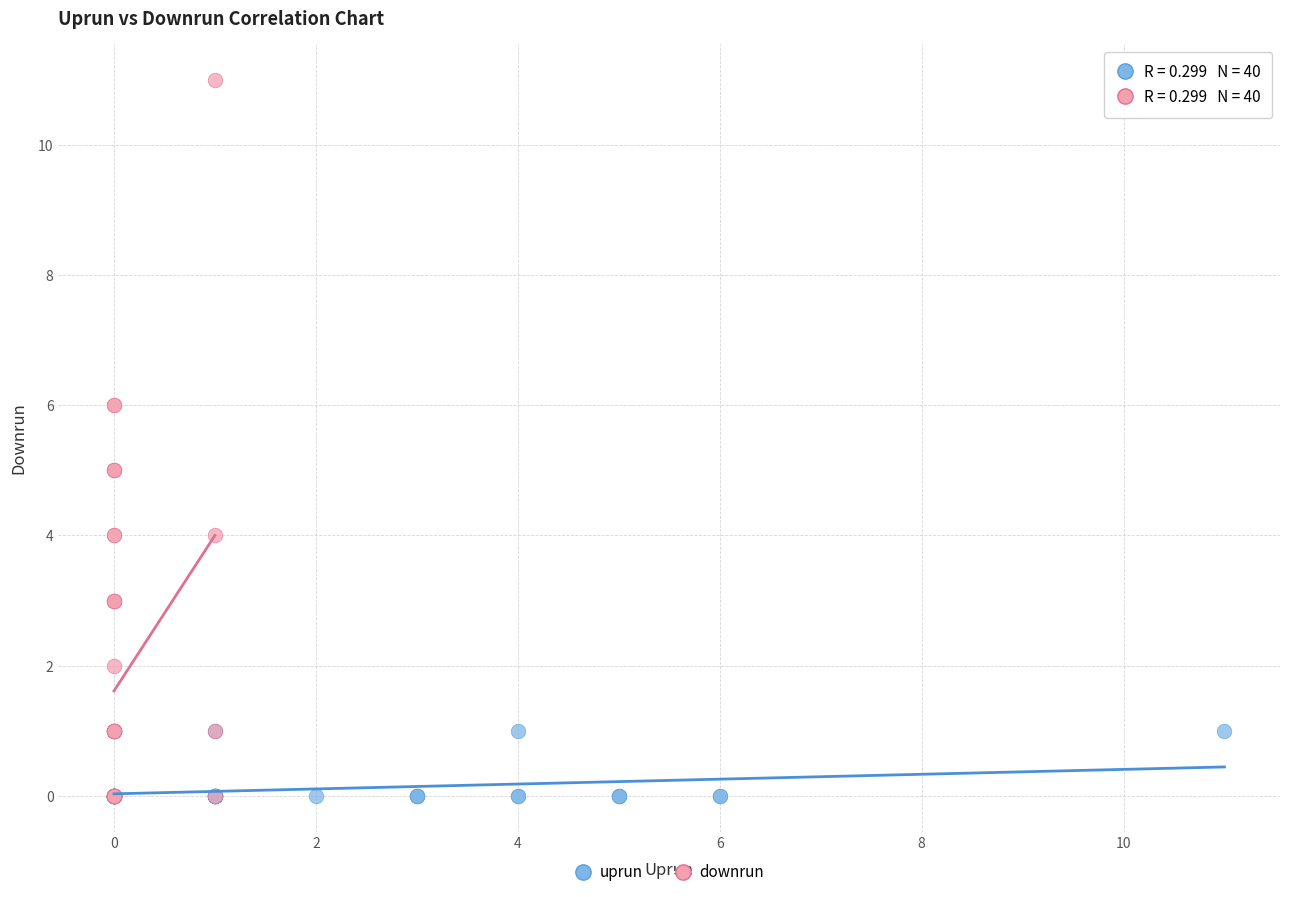

Which series contains the highest Y value?

downrun